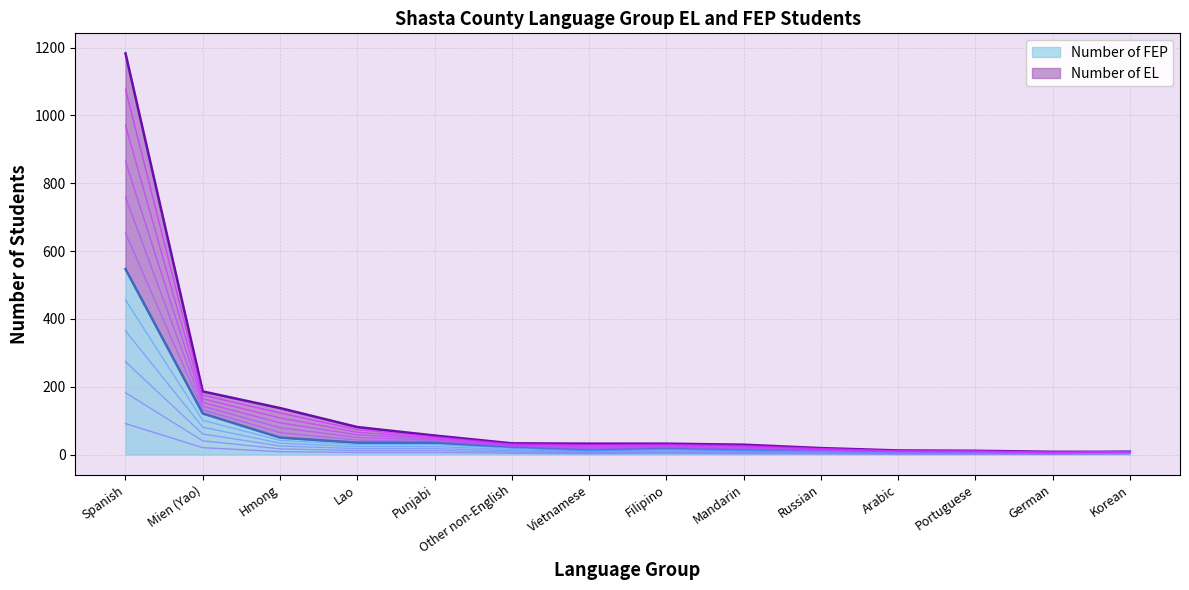

What is the sum of the Number of FEP values at Arabic and Vietnamese?

20